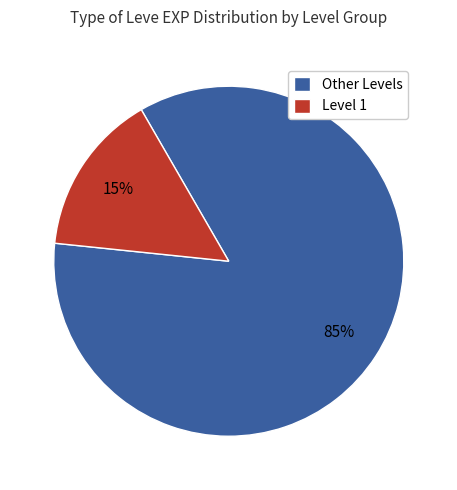

Is Level 1 the majority of the pie?

No